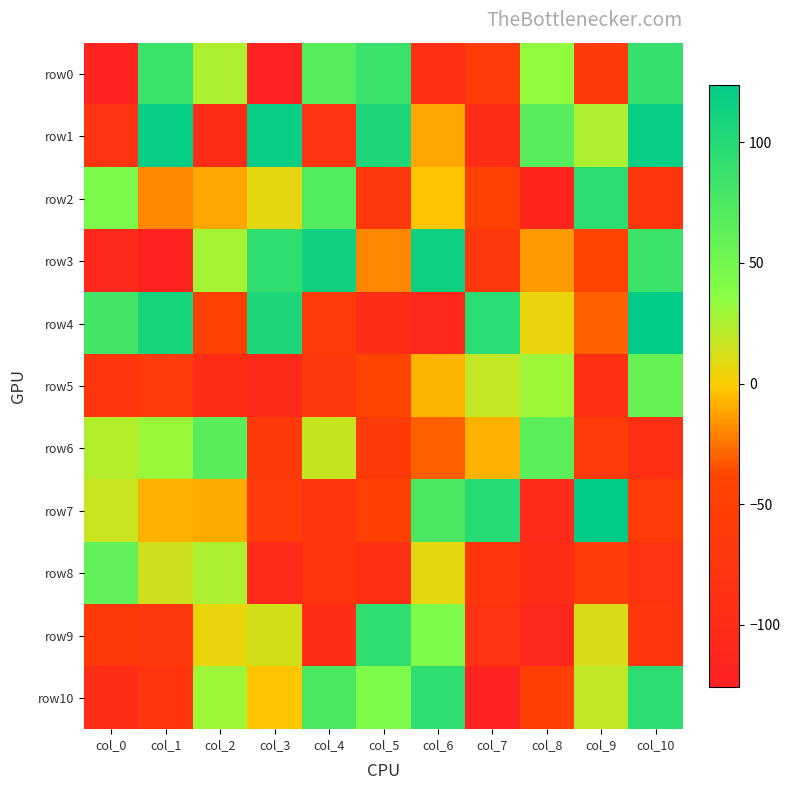

Which series has the largest total across all categories?

row1